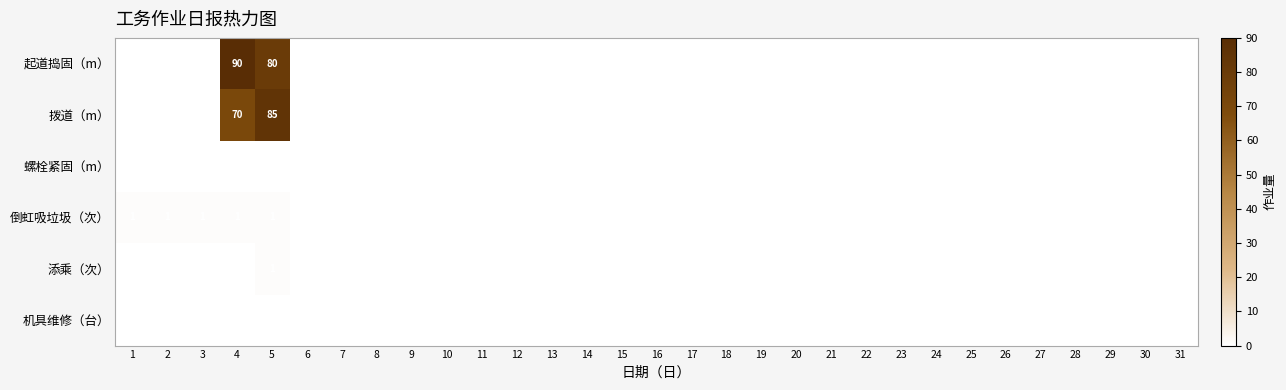

The value of 倒虹吸垃圾（次） at 3 is 1. True or false?

True